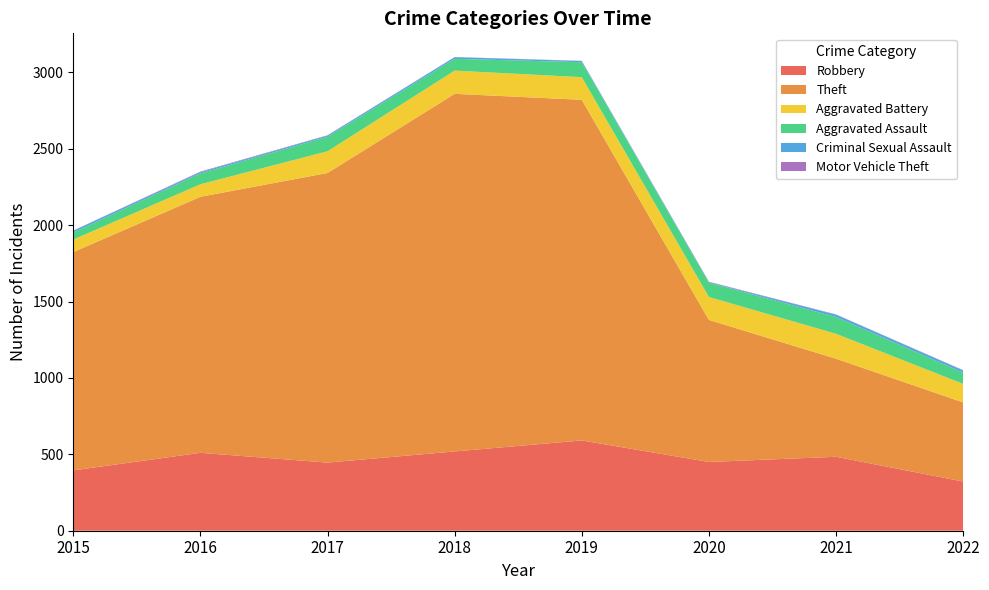

Reading left to right, list all the values displayed in this chart.

Robbery: 2015=395	2016=510	2017=446	2018=519	2019=591	2020=450	2021=484	2022=322
Theft: 2015=1429	2016=1676	2017=1896	2018=2341	2019=2230	2020=930	2021=642	2022=518
Aggravated Battery: 2015=82	2016=82	2017=142	2018=152	2019=148	2020=150	2021=163	2022=121
Aggravated Assault: 2015=46	2016=71	2017=95	2018=77	2019=98	2020=94	2021=110	2022=74
Criminal Sexual Assault: 2015=12	2016=8	2017=8	2018=11	2019=8	2020=3	2021=15	2022=14
Motor Vehicle Theft: 2015=1	2016=4	2017=2	2018=1	2019=1	2020=3	2021=2	2022=2